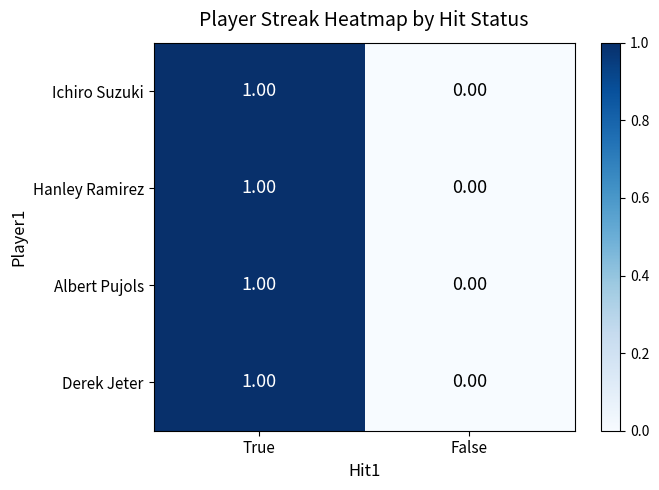

At which category does the chart reach its minimum across all series?

False